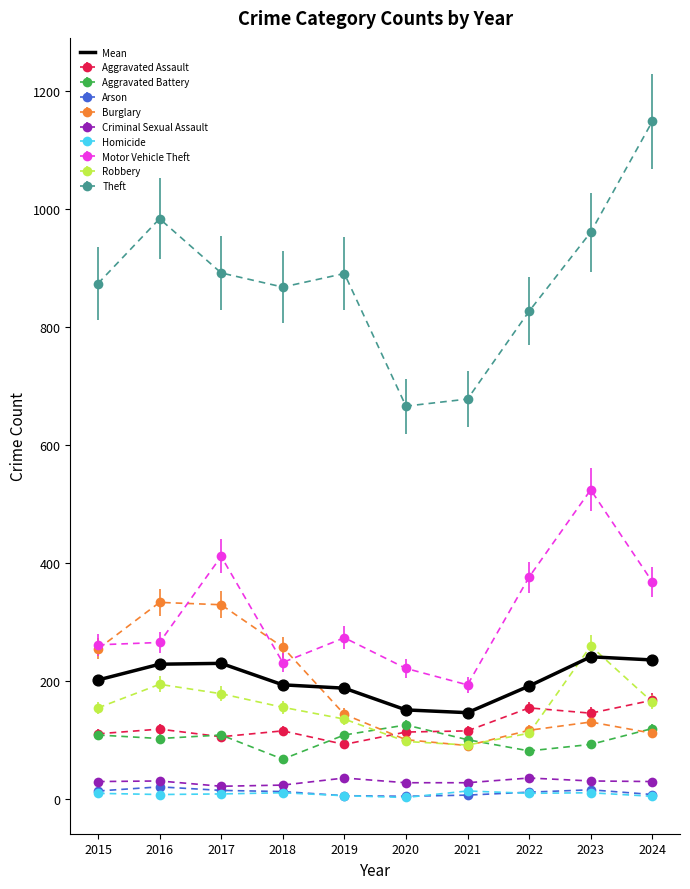

Which series has the largest range (max minus min)?

Theft